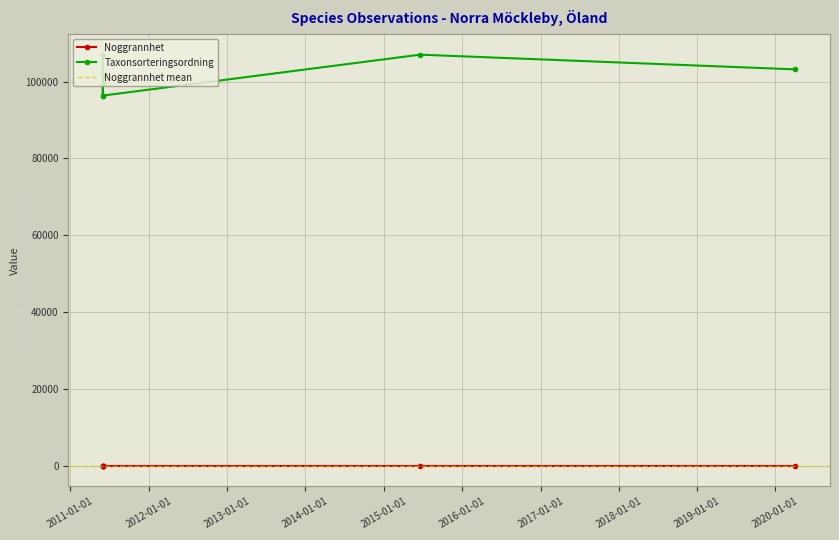

Reading left to right, extract all data points from this chart.

Noggrannhet: 50	25	50	25	25	25	25
Taxonsorteringsordning: 101691	107008	96336	99590	96362	107008	103178